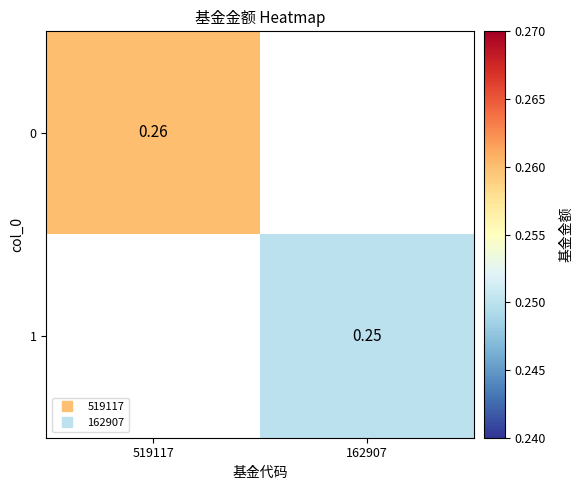

How many distinct data groups are displayed?

2